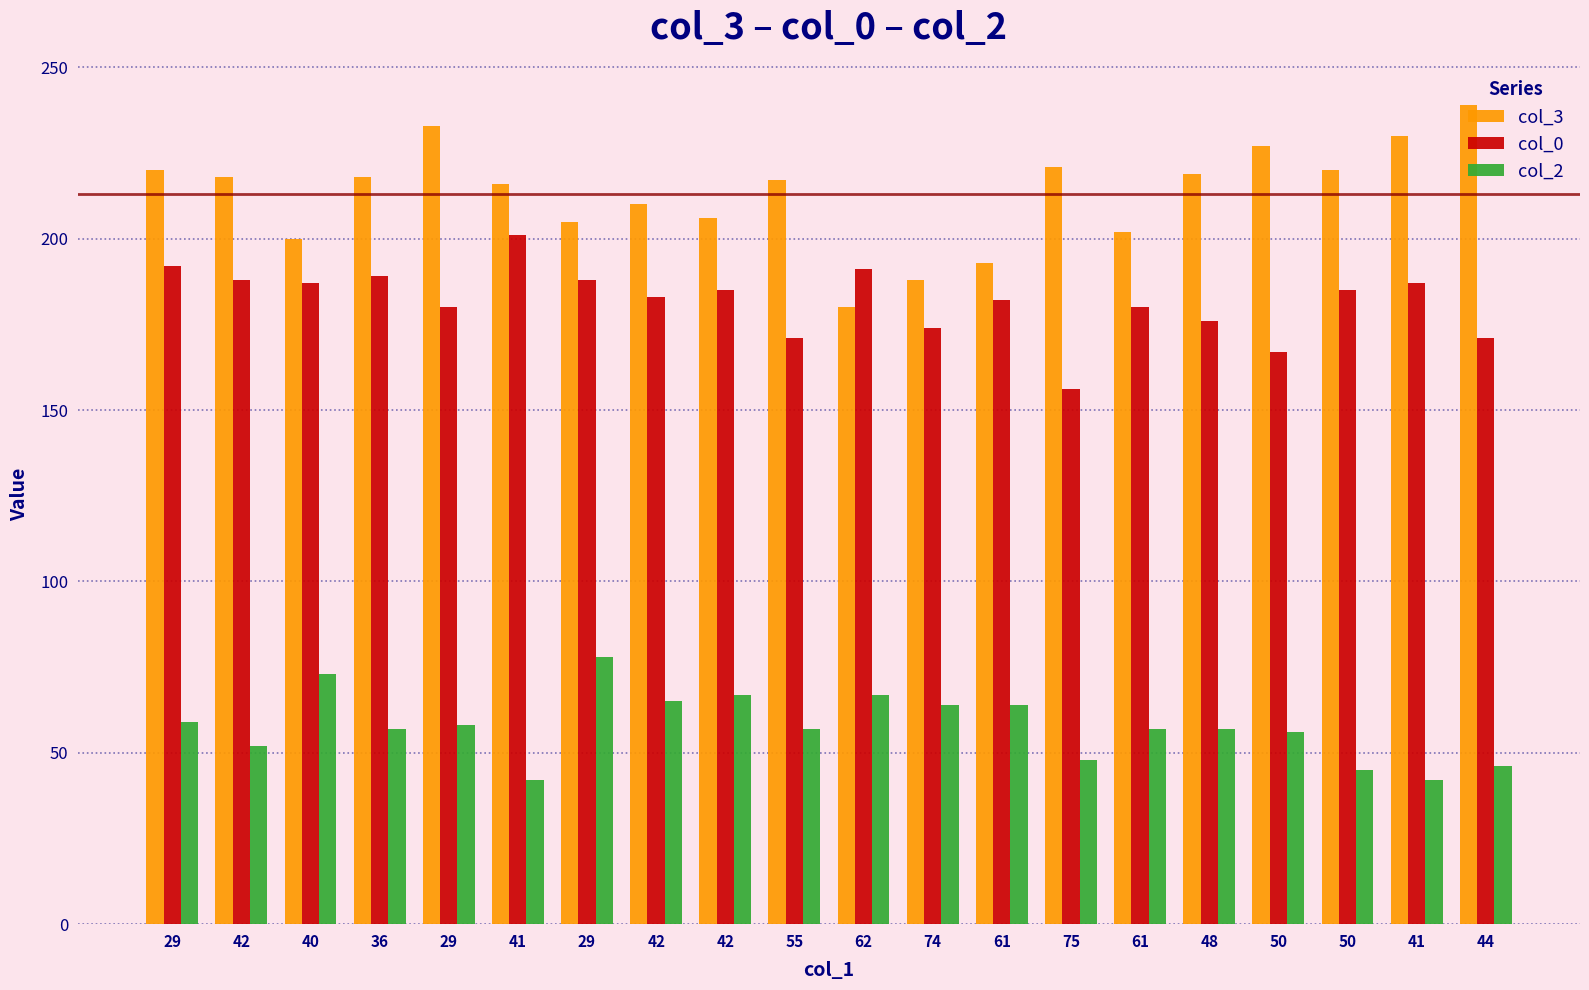

Which series has the widest spread of values?

col_3